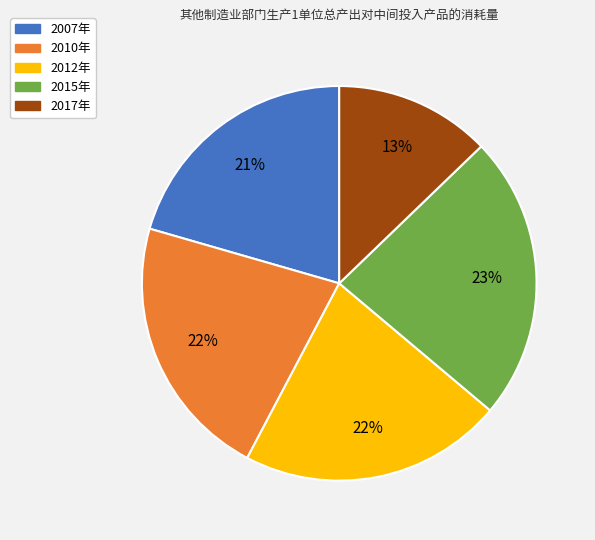

What is the largest slice in the pie chart?

2015年